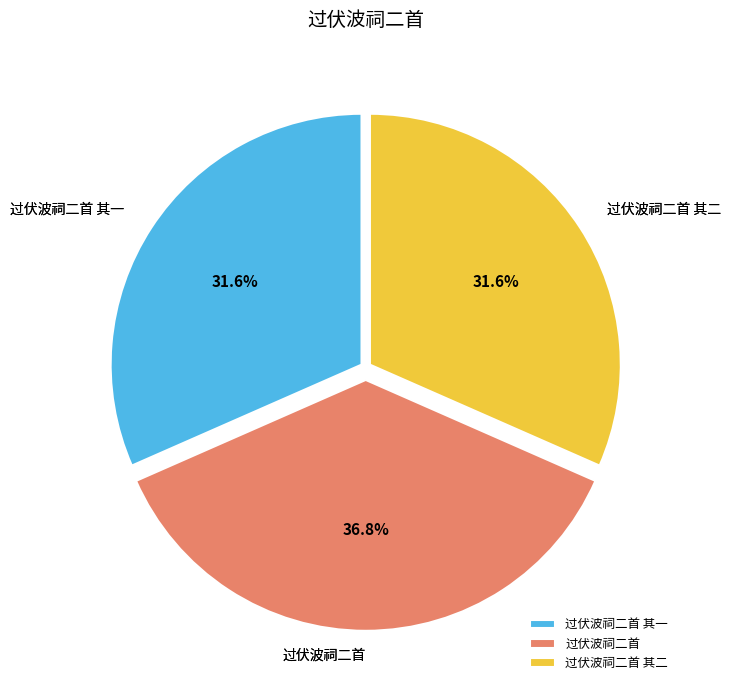

To the nearest percent, what is the difference between the largest and smallest slice percentages?

5%